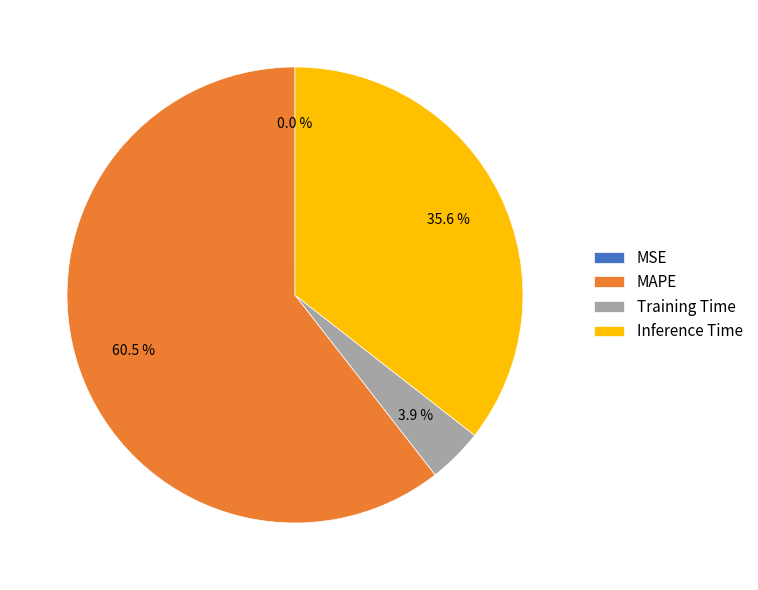

Which has a higher value, MAPE or Training Time?

MAPE